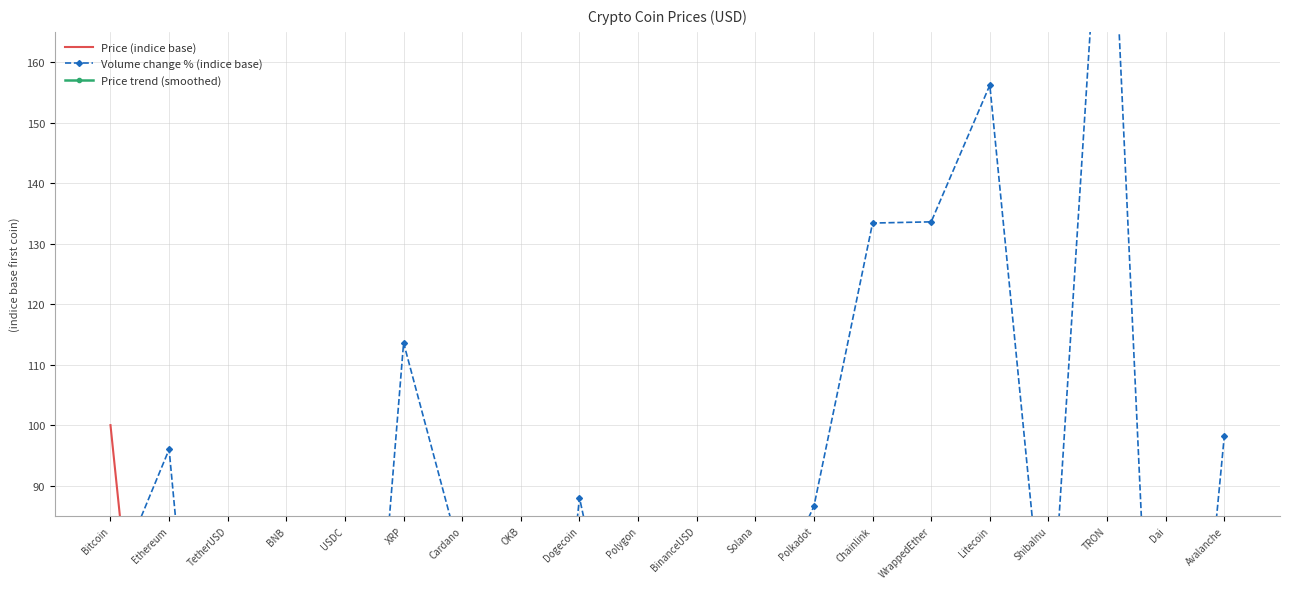

How many lines are shown in the chart?

3